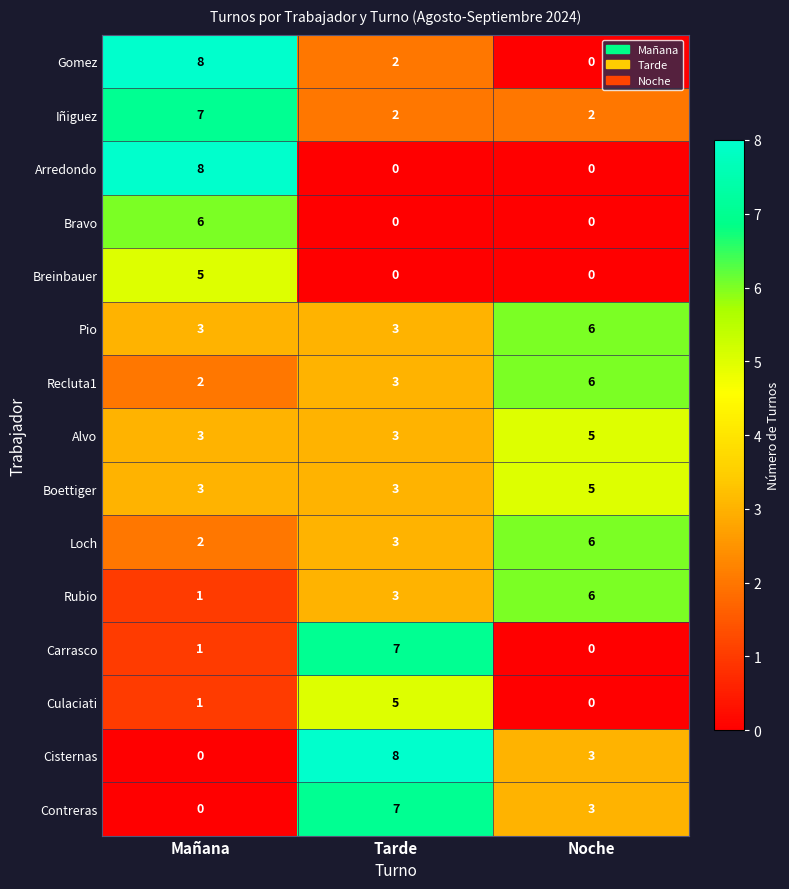

What is the sum of the Cisternas values at Noche and Tarde?

11